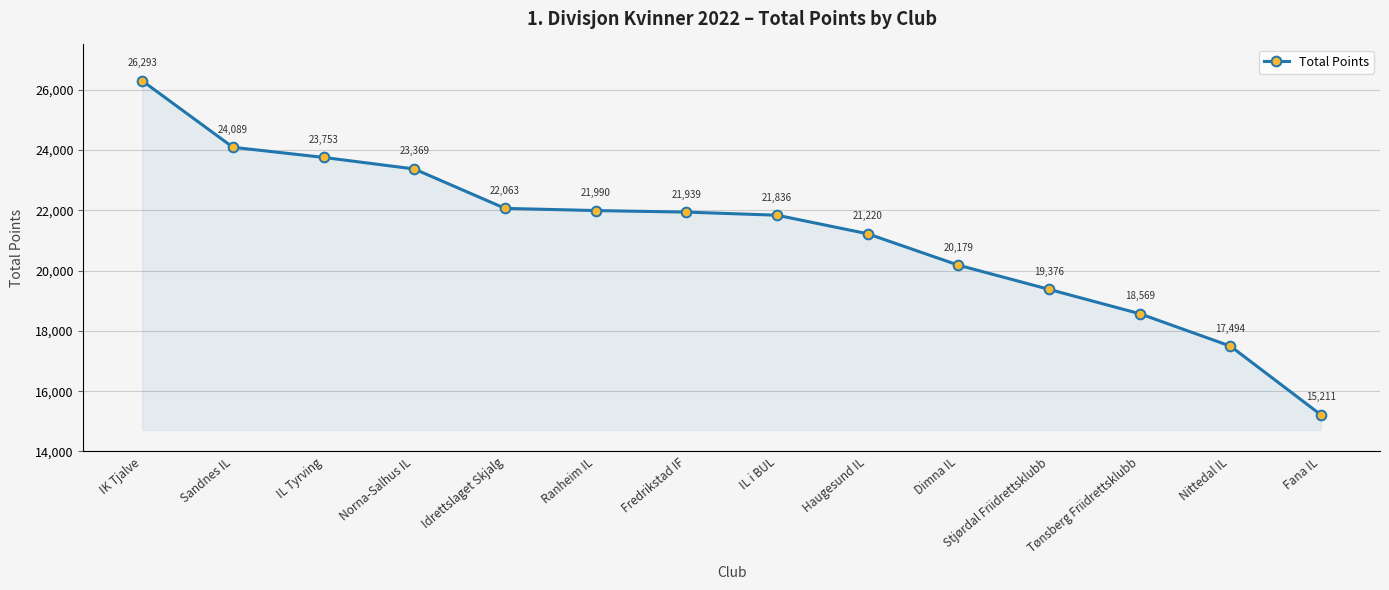

What is the difference between the maximum and minimum values?

11082